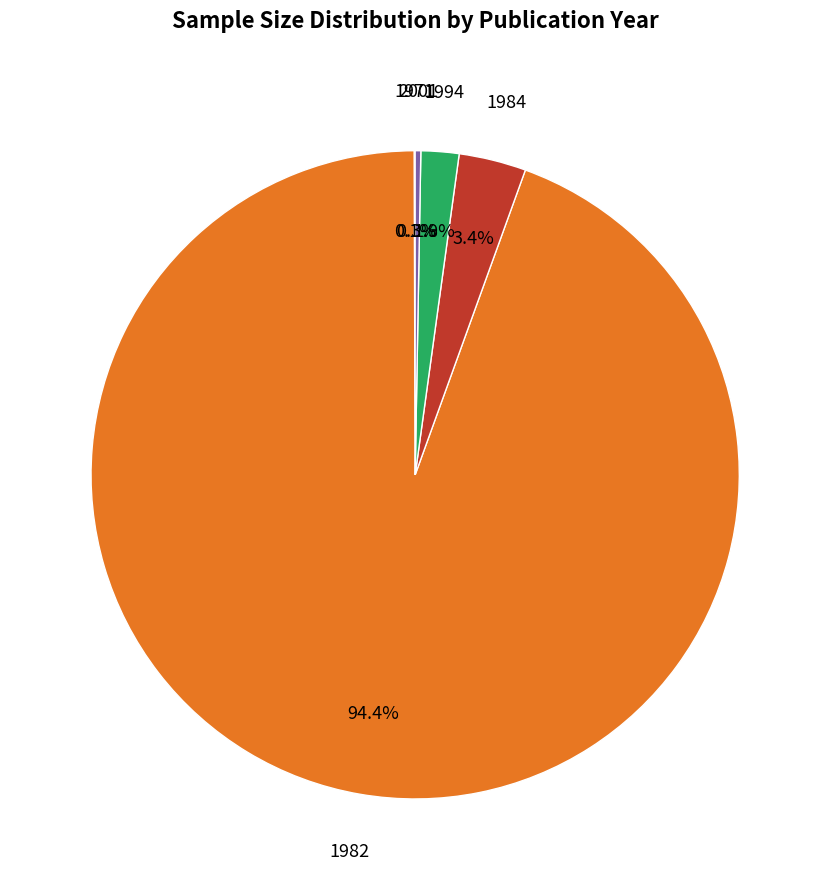

Is there any slice that represents more than half of the pie?

Yes